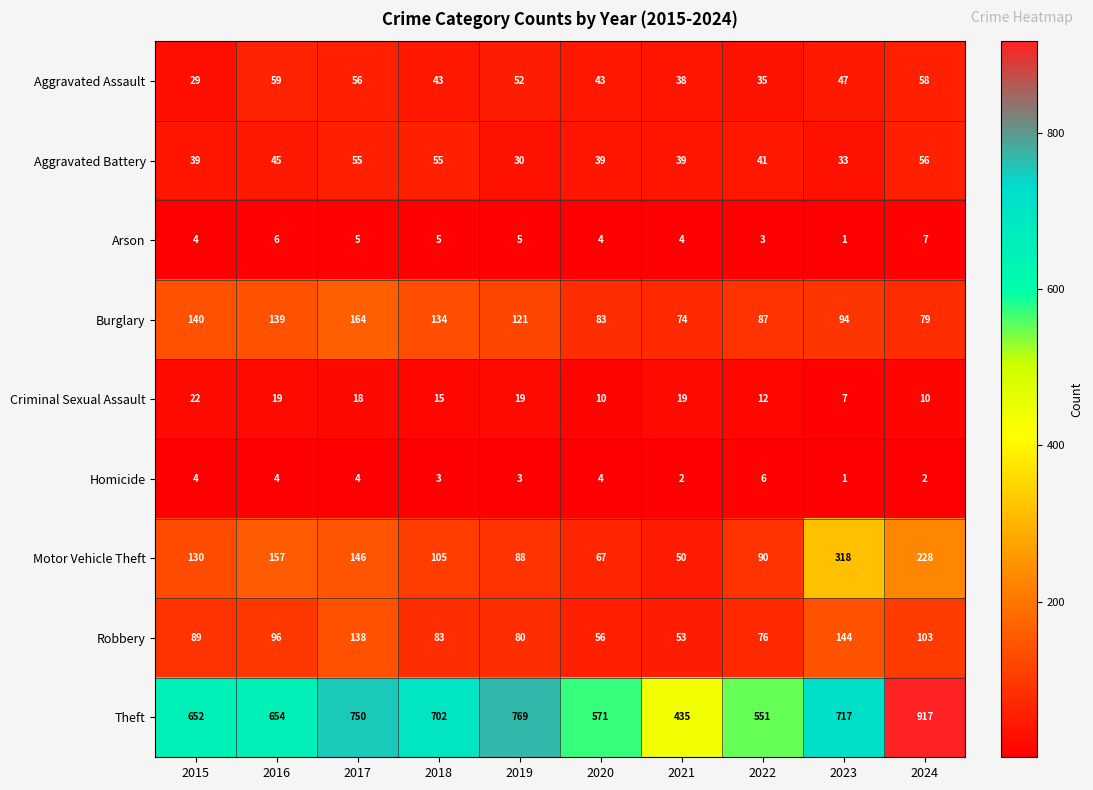

At which category does the chart reach its peak across all series?

2024